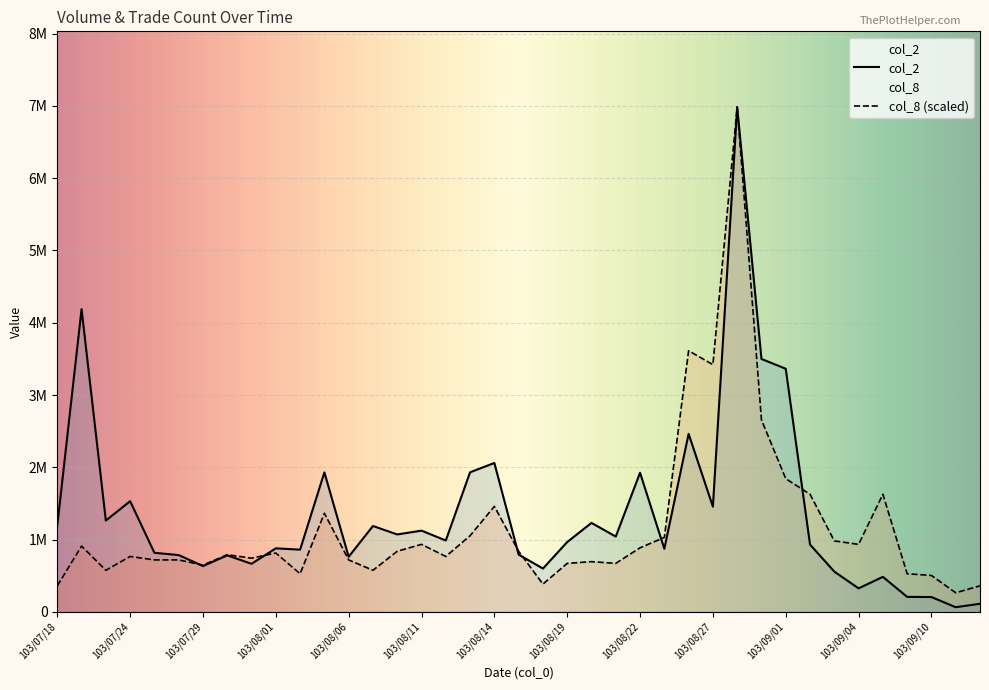

How many lines are shown in the chart?

2